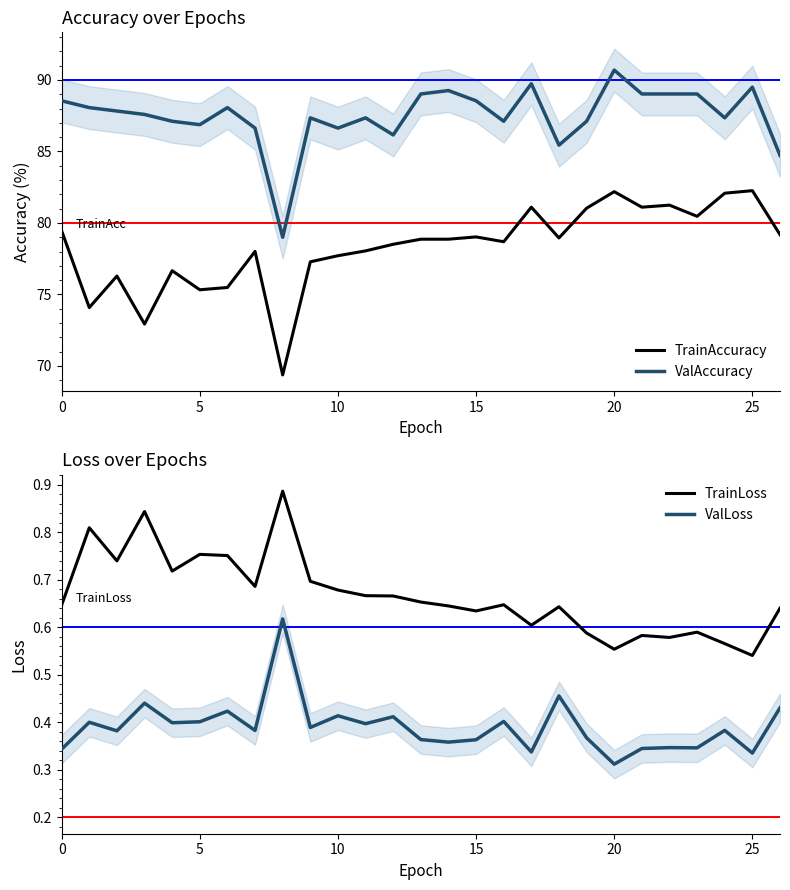

Does the chart display data point markers on the line(s)?

No